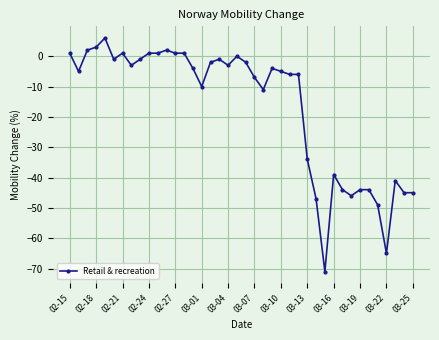

What is the difference between the second highest and second lowest values?

68